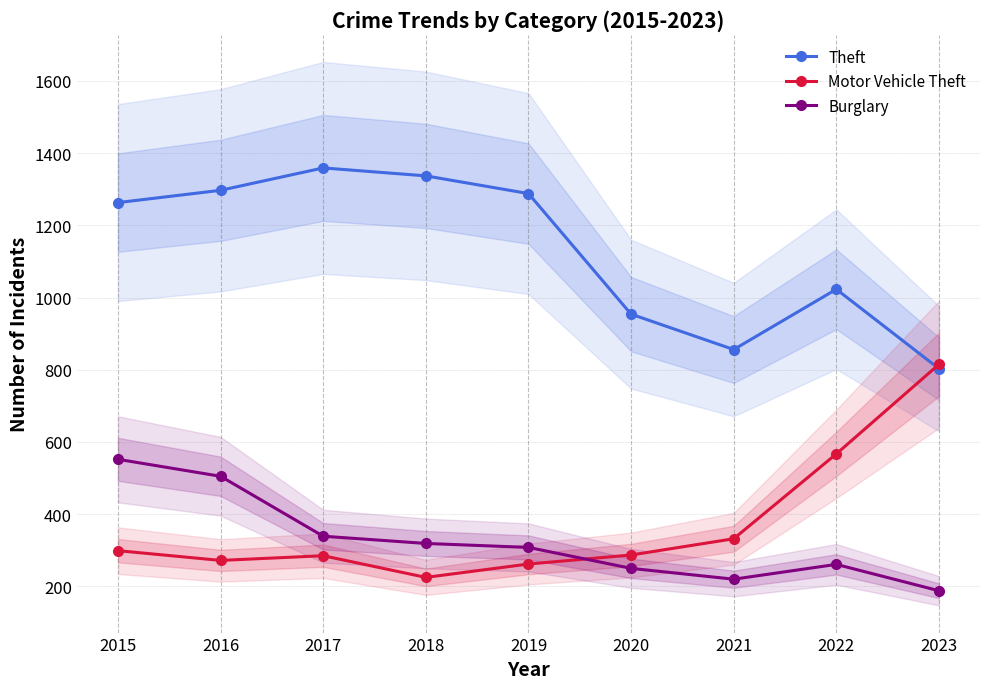

How many times do Motor Vehicle Theft and Theft cross each other?

1